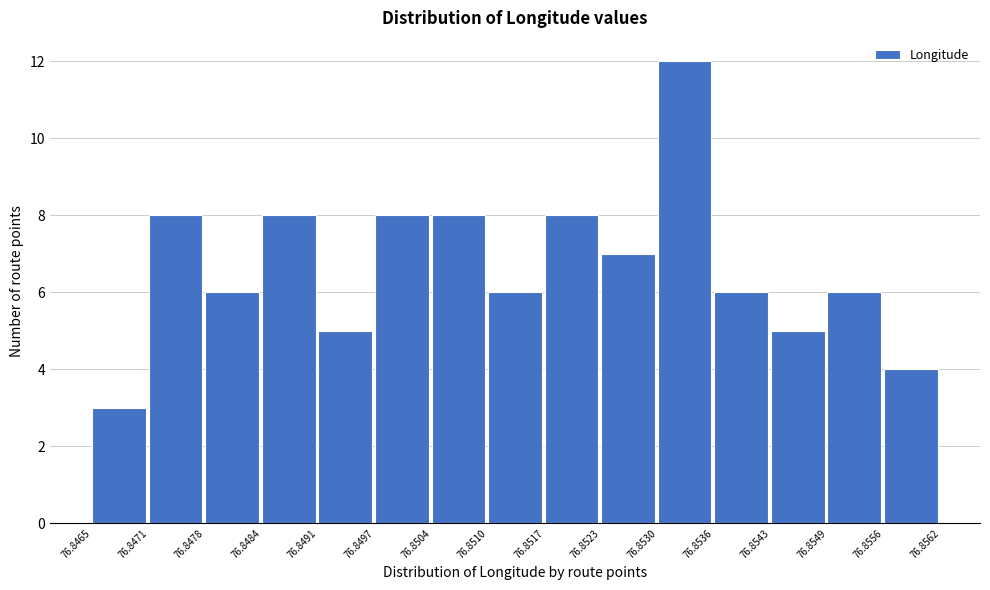

Reading left to right, list every bar in this chart as the range it spans on the x-axis followed by its height. The values are not printed on the chart, so give them approximately, as read against the axis.

76.8465 to 76.8471: 3
76.8471 to 76.8478: 8
76.8478 to 76.8484: 6
76.8484 to 76.8491: 8
76.8491 to 76.8497: 5
76.8497 to 76.8504: 8
76.8504 to 76.8510: 8
76.8510 to 76.8517: 6
76.8517 to 76.8523: 8
76.8523 to 76.8530: 7
76.8530 to 76.8536: 12
76.8536 to 76.8543: 6
76.8543 to 76.8549: 5
76.8549 to 76.8556: 6
76.8556 to 76.8562: 4